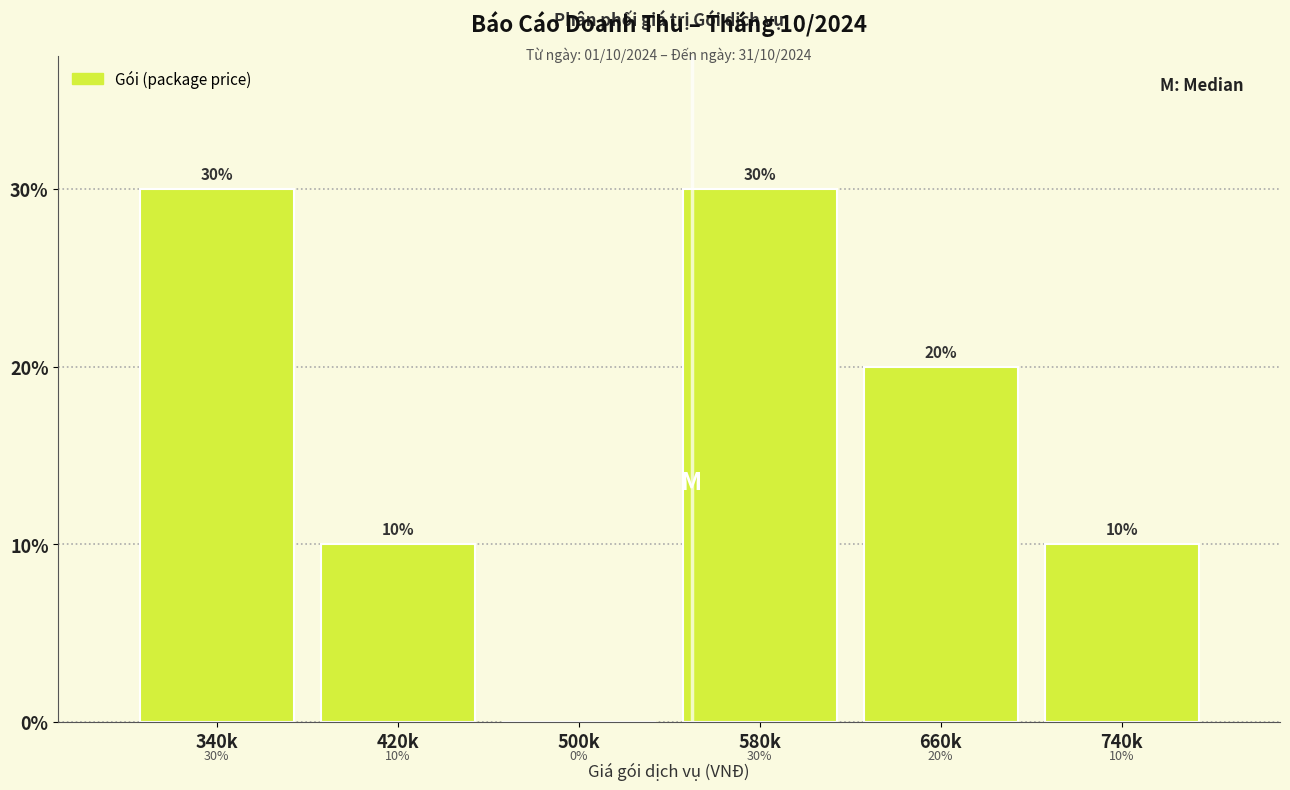

Reading left to right, list all the values displayed in this chart.

340k=30	420k=10	500k=0	580k=30	660k=20	740k=10